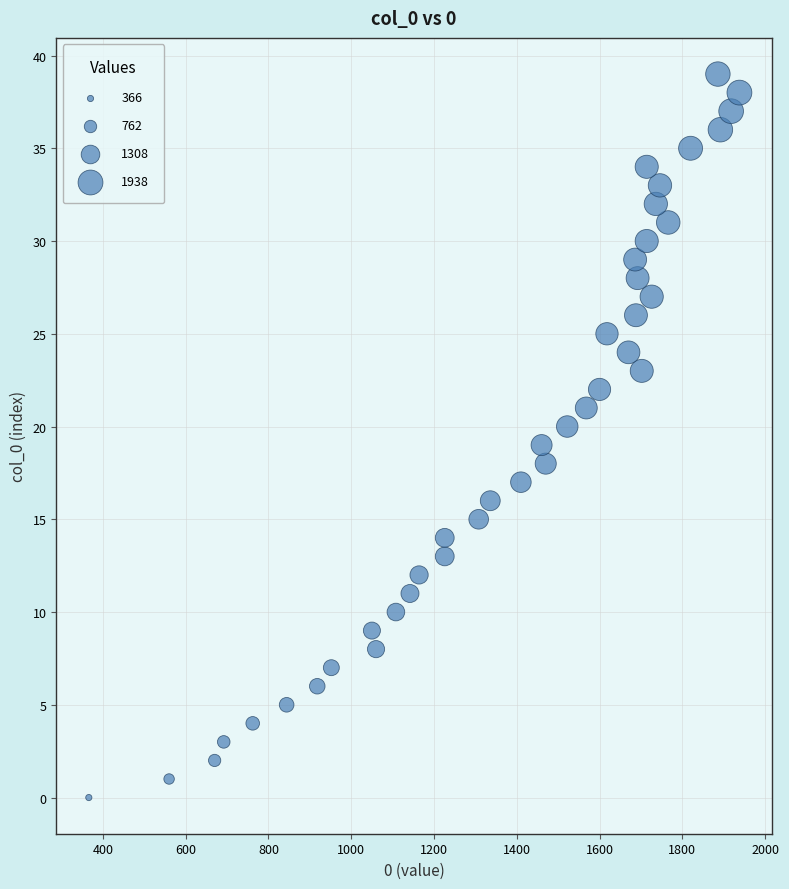

What is the range of Y values (max minus min)?

39